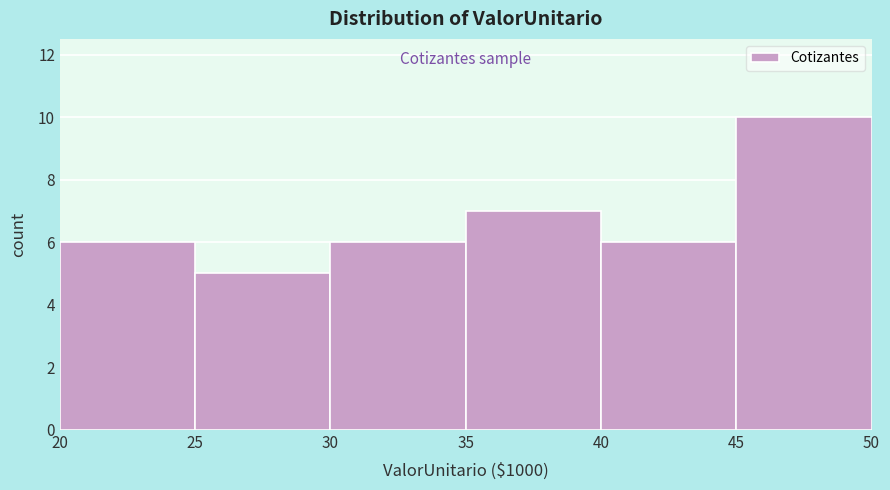

Reading left to right, list all the values displayed in this chart.

20=6	25=5	30=6	35=7	40=6	45=10